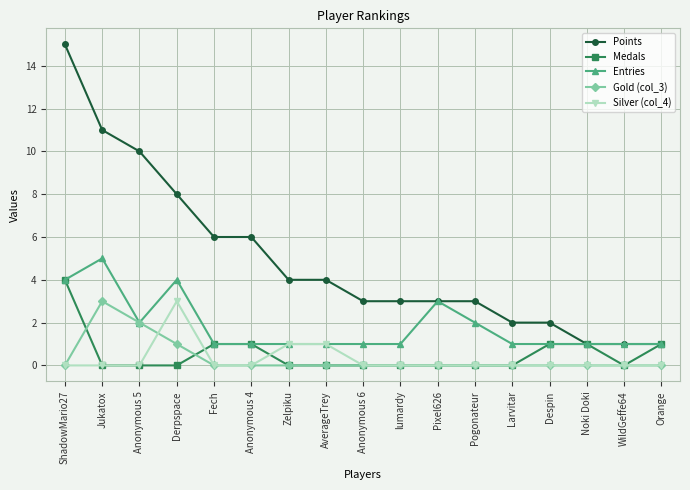

Reading left to right, transcribe all the data shown in this chart.

Points: ShadowMario27=15	Jukatox=11	Anonymous 5=10	Derpspace=8	Fech=6	Anonymous 4=6	Zelpiku=4	AverageTrey=4	Anonymous 6=3	lumardy=3	Pixel626=3	Pogonateur=3	Larvitar=2	Despin=2	Noki Doki=1	WildGeffe64=1	Orange=1
Medals: ShadowMario27=4	Jukatox=0	Anonymous 5=0	Derpspace=0	Fech=1	Anonymous 4=1	Zelpiku=0	AverageTrey=0	Anonymous 6=0	lumardy=0	Pixel626=0	Pogonateur=0	Larvitar=0	Despin=1	Noki Doki=1	WildGeffe64=0	Orange=1
Entries: ShadowMario27=4	Jukatox=5	Anonymous 5=2	Derpspace=4	Fech=1	Anonymous 4=1	Zelpiku=1	AverageTrey=1	Anonymous 6=1	lumardy=1	Pixel626=3	Pogonateur=2	Larvitar=1	Despin=1	Noki Doki=1	WildGeffe64=1	Orange=1
Gold (col_3): ShadowMario27=0	Jukatox=3	Anonymous 5=2	Derpspace=1	Fech=0	Anonymous 4=0	Zelpiku=0	AverageTrey=0	Anonymous 6=0	lumardy=0	Pixel626=0	Pogonateur=0	Larvitar=0	Despin=0	Noki Doki=0	WildGeffe64=0	Orange=0
Silver (col_4): ShadowMario27=0	Jukatox=0	Anonymous 5=0	Derpspace=3	Fech=0	Anonymous 4=0	Zelpiku=1	AverageTrey=1	Anonymous 6=0	lumardy=0	Pixel626=0	Pogonateur=0	Larvitar=0	Despin=0	Noki Doki=0	WildGeffe64=0	Orange=0